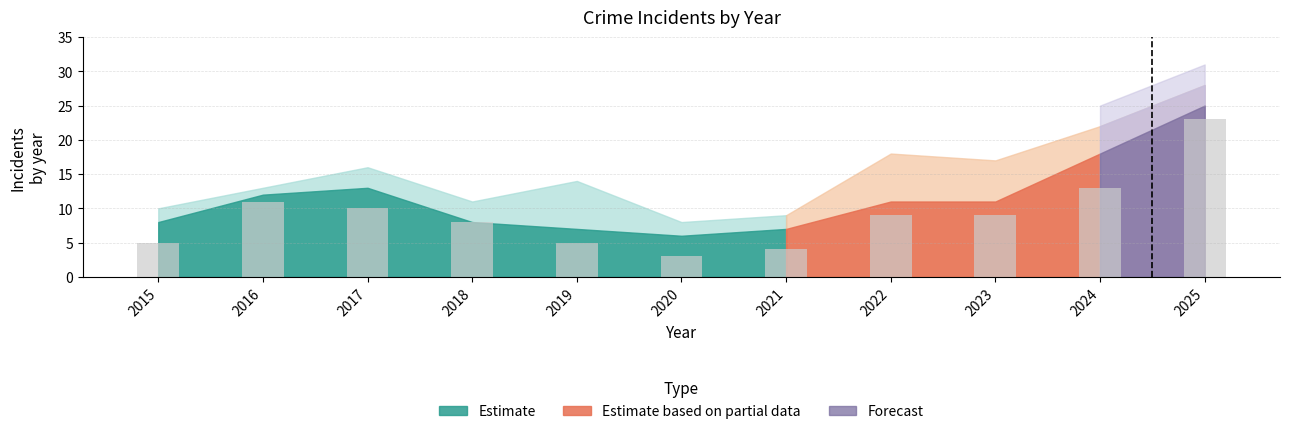

What is the sum of all values?

100